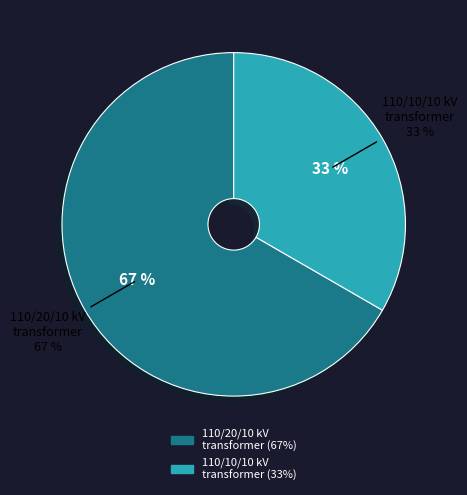

Is it true that 63/25/38 MVA 110/10/10 kV is 33% of the pie?

True